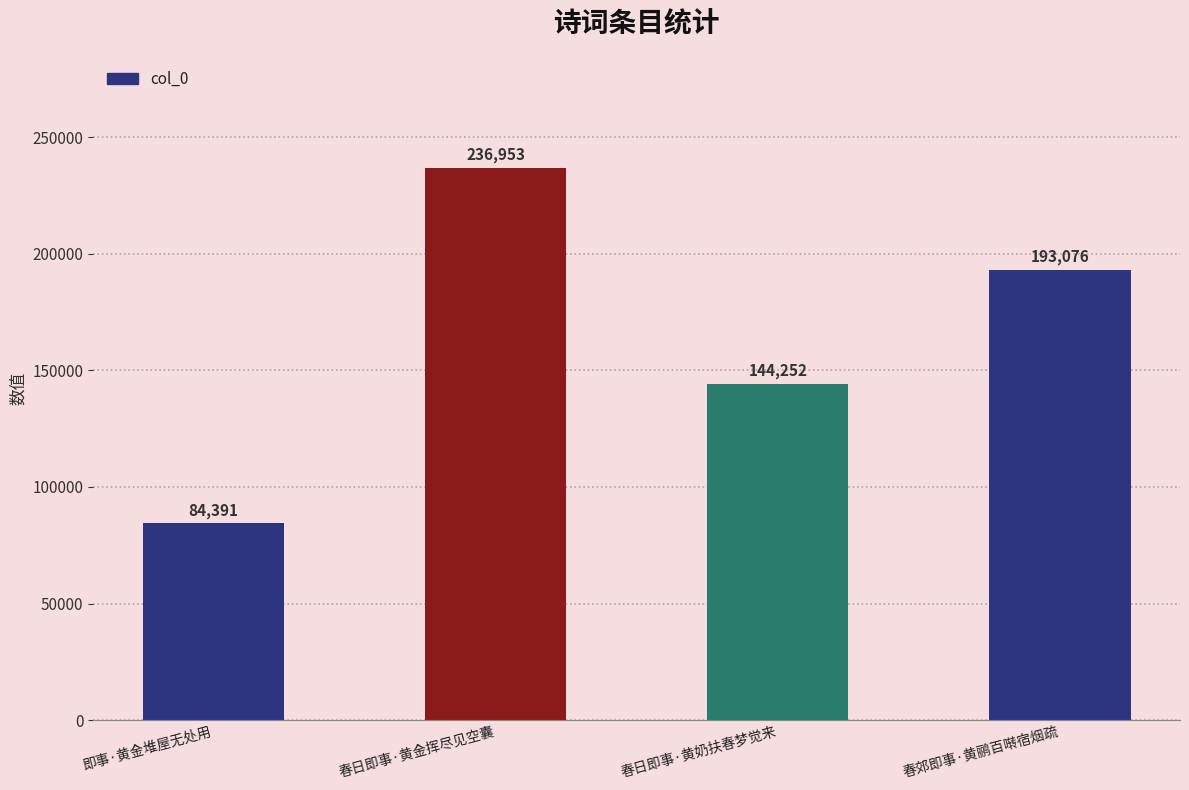

What is the greatest value displayed?

236953